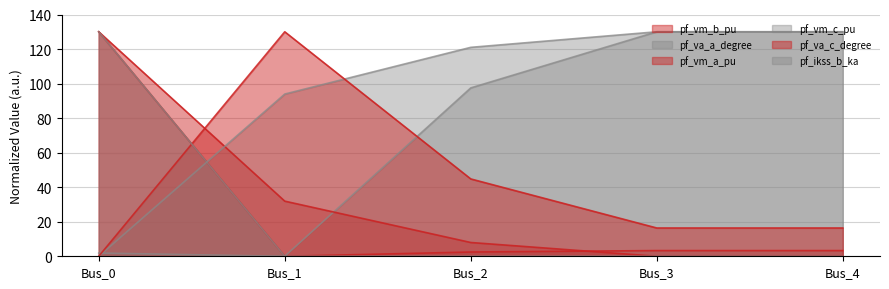

True or false: pf_va_c_degree and pf_vm_c_pu intersect in this chart.

True